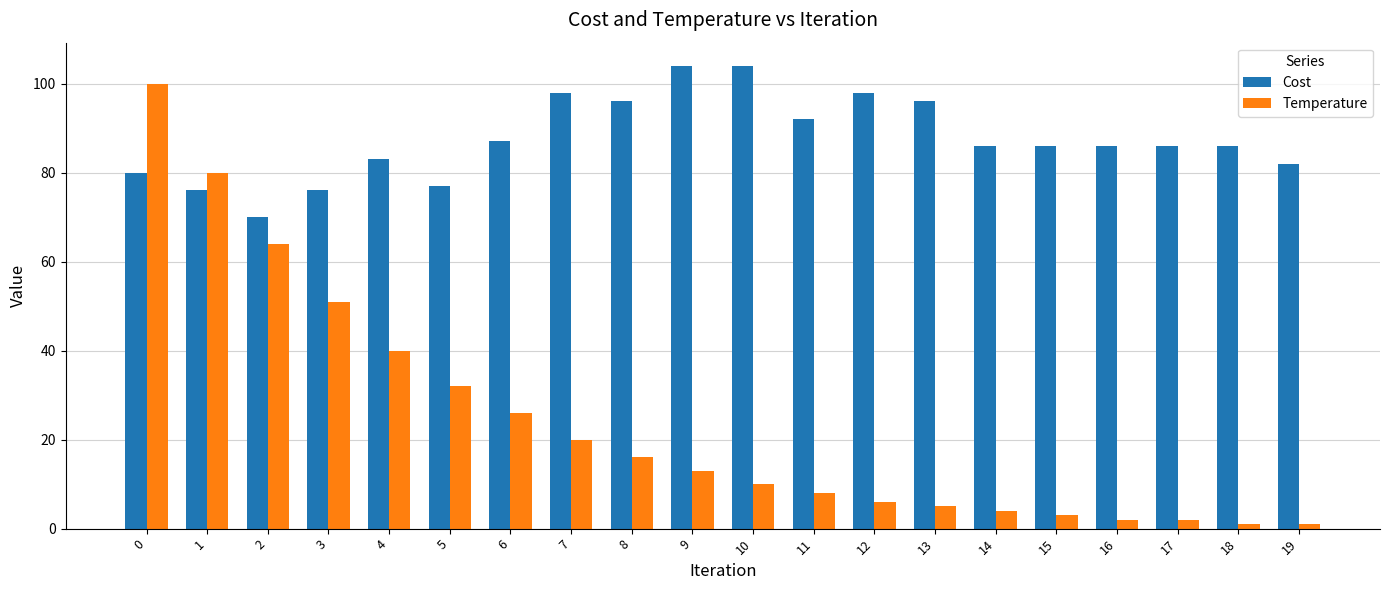

Is the value of Temperature at 4 greater than the value of Cost at 4?

No